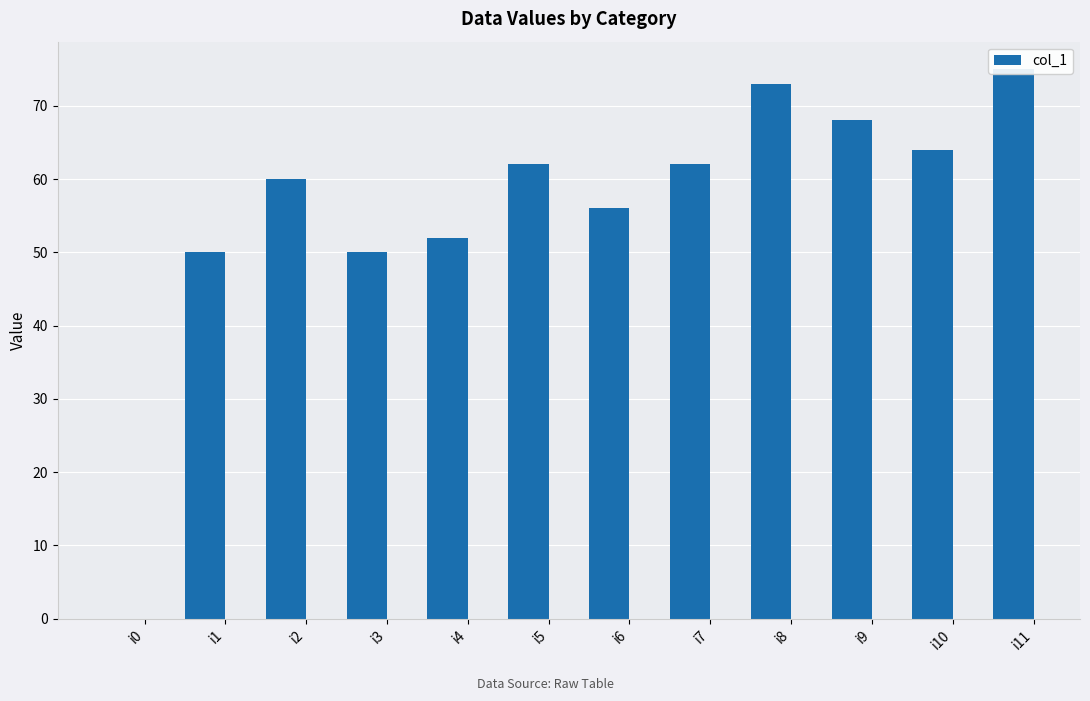

The chart shows a value of 50 at i1. True or false?

True